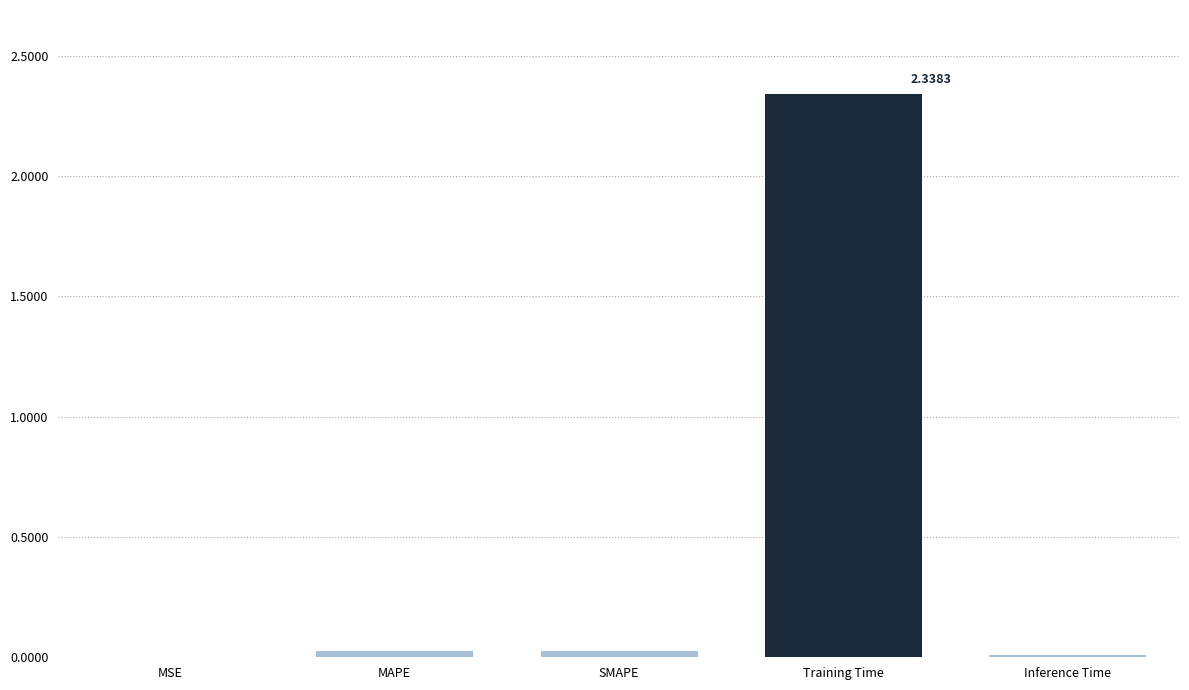

What is the sum of all values?

2.4